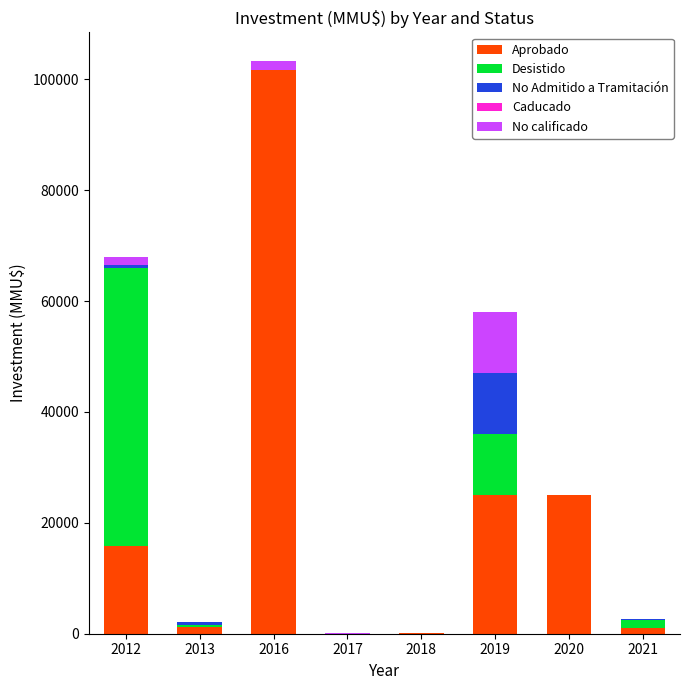

Count the number of data series in this chart.

4